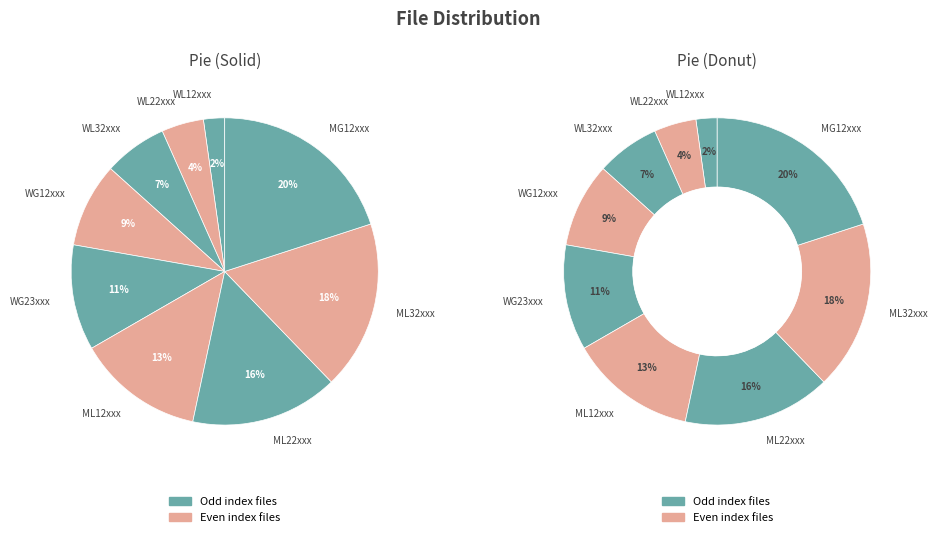

Which slice is the smallest?

WL12xxx